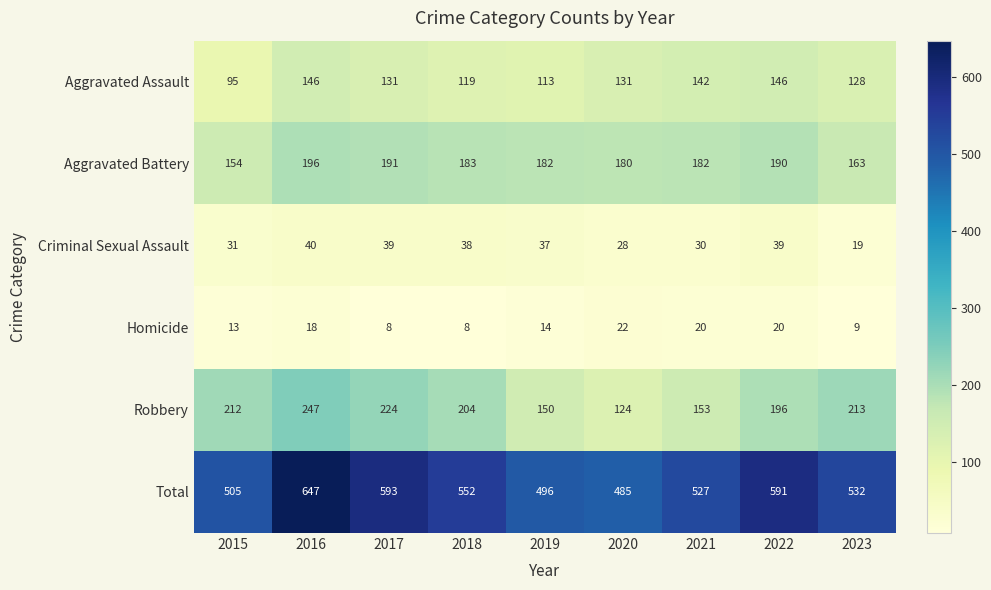

At how many categories does at least one series exceed 585?

3